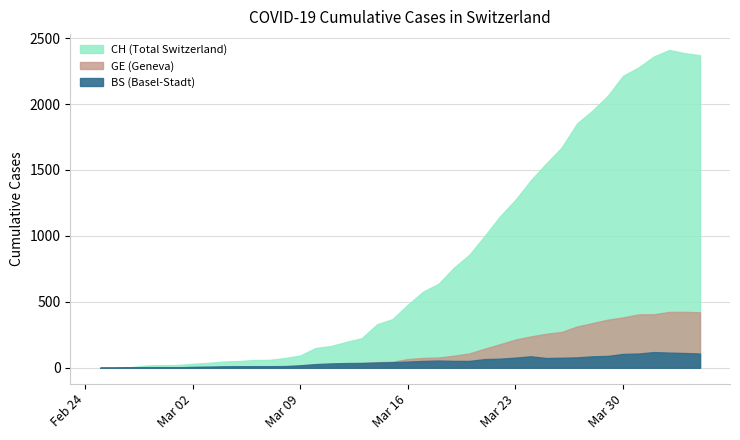

What are all the series names shown in the legend?

CH, GE, BS